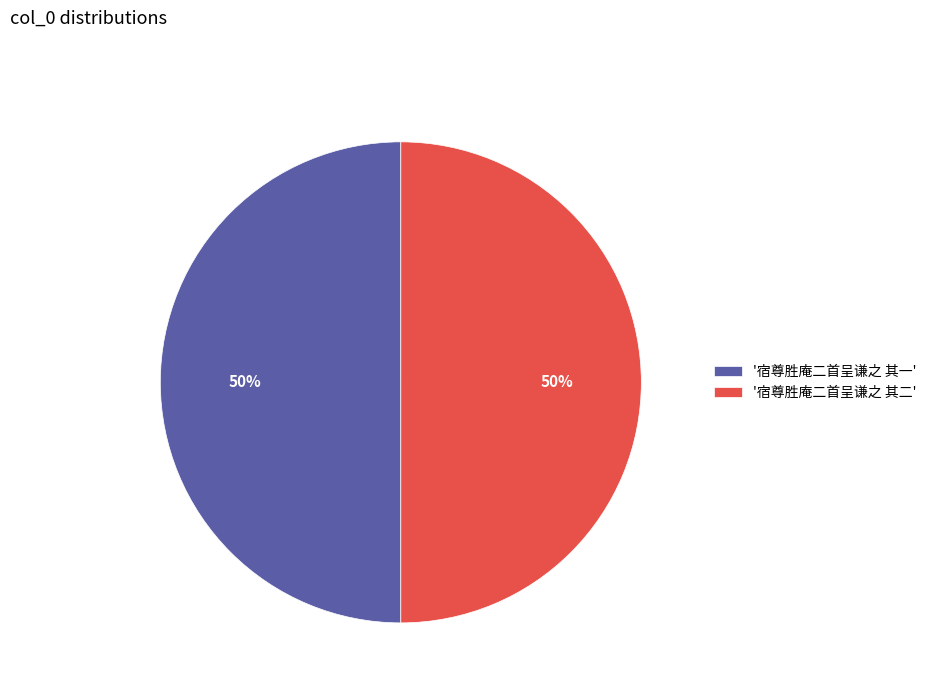

Is it true that '宿尊胜庵二首呈谦之 其一' is 50% of the pie?

True